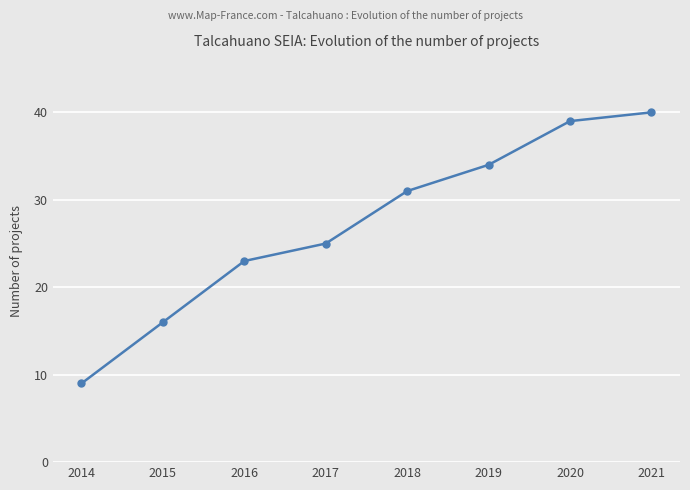

Reading left to right, list all the values displayed in this chart.

9	16	23	25	31	34	39	40